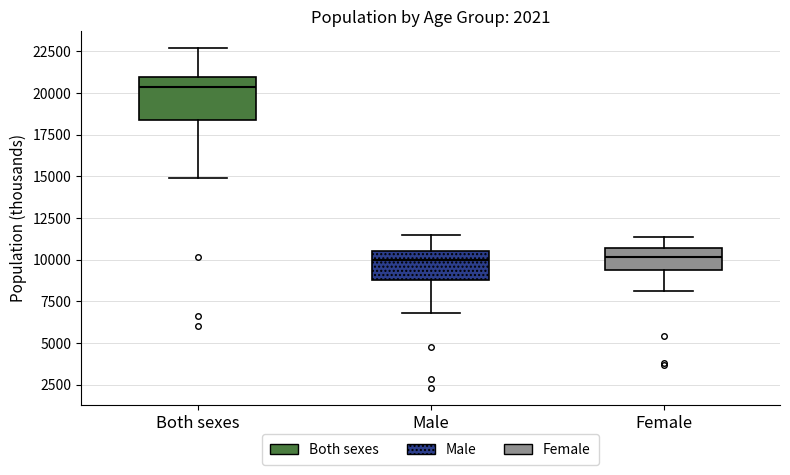

Where is the upper edge of the box for Both sexes on the y-axis? The values are not printed on the chart, so give them approximately, as read against the axis.

21000